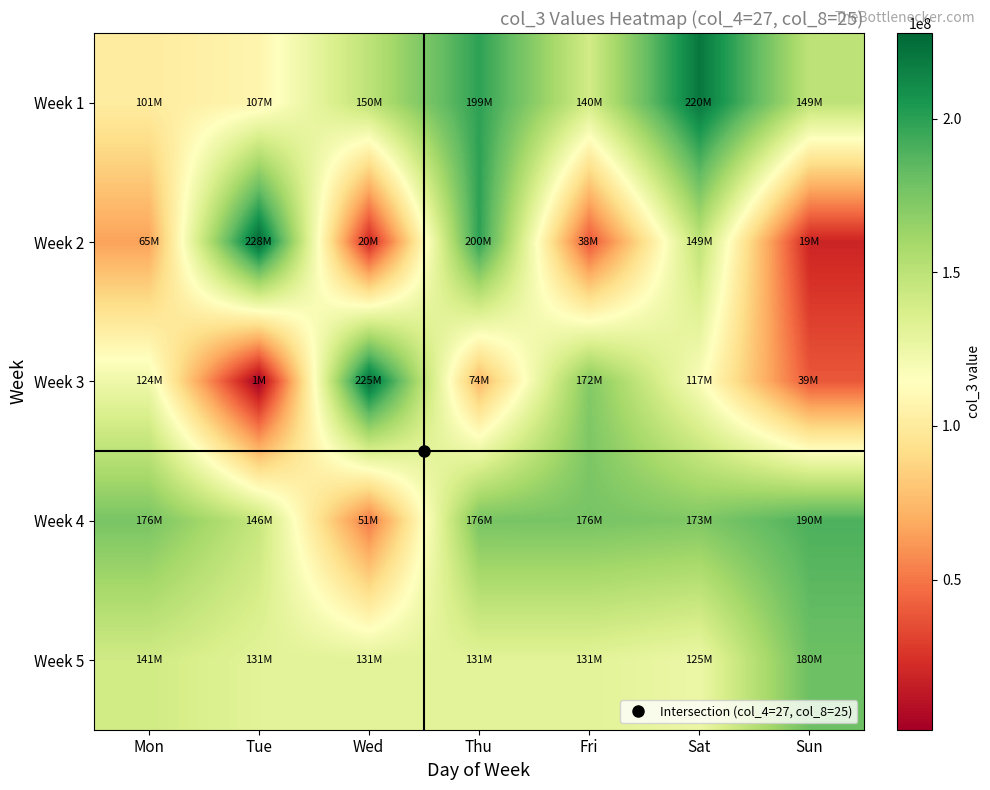

Which has a higher value, Fri or Mon?

Fri